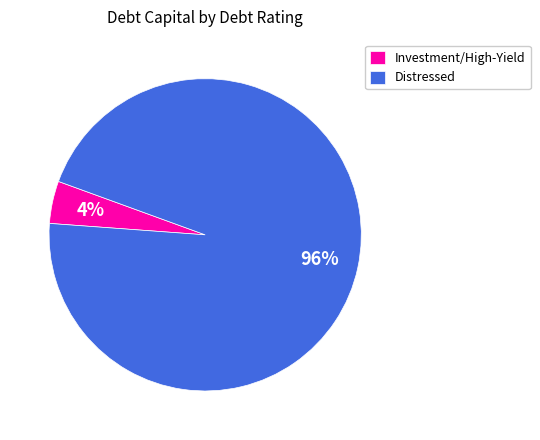

Combined, do Investment/High-Yield and Distressed account for over 50%?

Yes